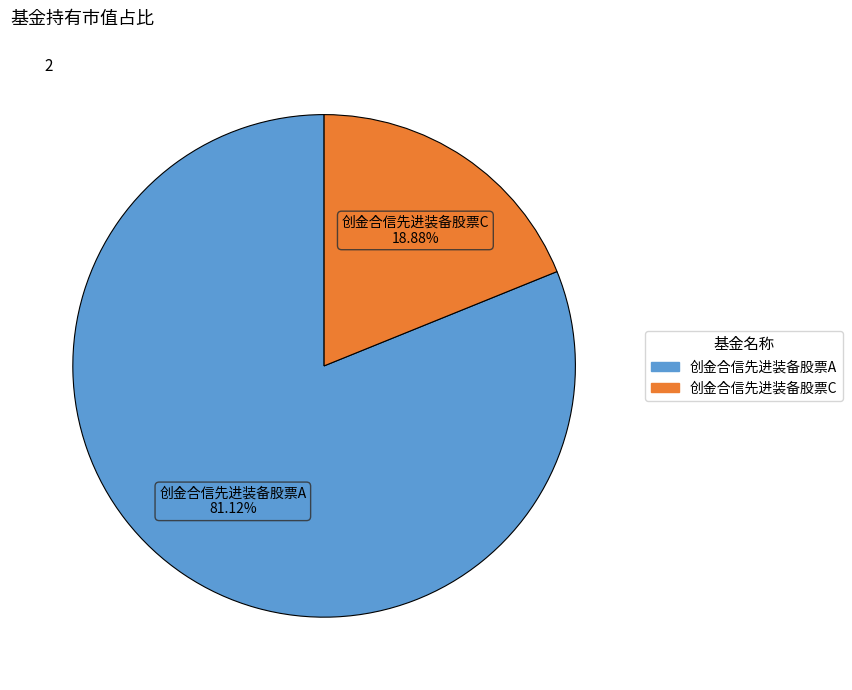

What percentage is the 创金合信先进装备股票C slice, to the nearest percent?

19%